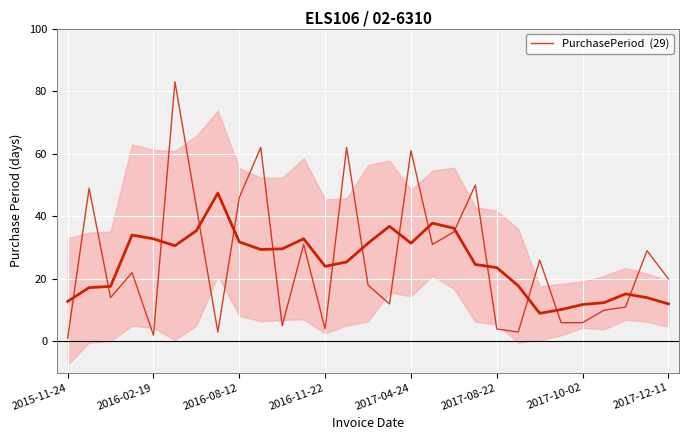

Reading right to left, transcribe all the data shown in this chart.

20	29	11	10	6	6	26	3	4	50	35	31	61	12	18	62	4	31	5	62	46	3	43	83	2	22	14	49	1